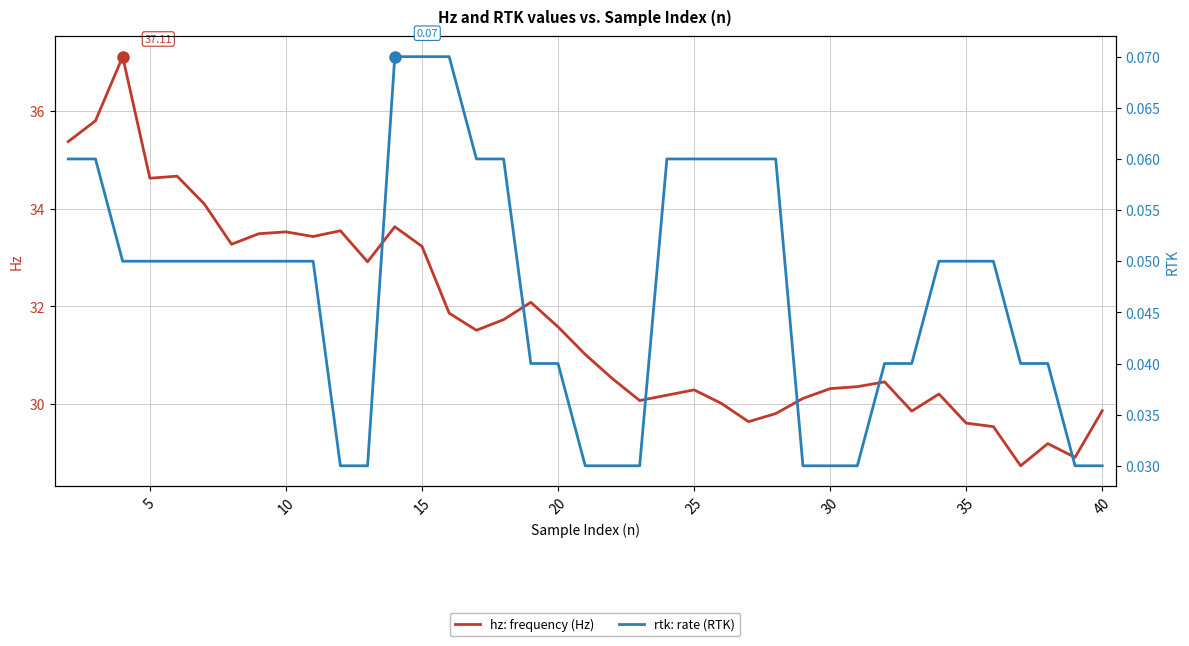

Does the chart have visible grid lines?

Yes